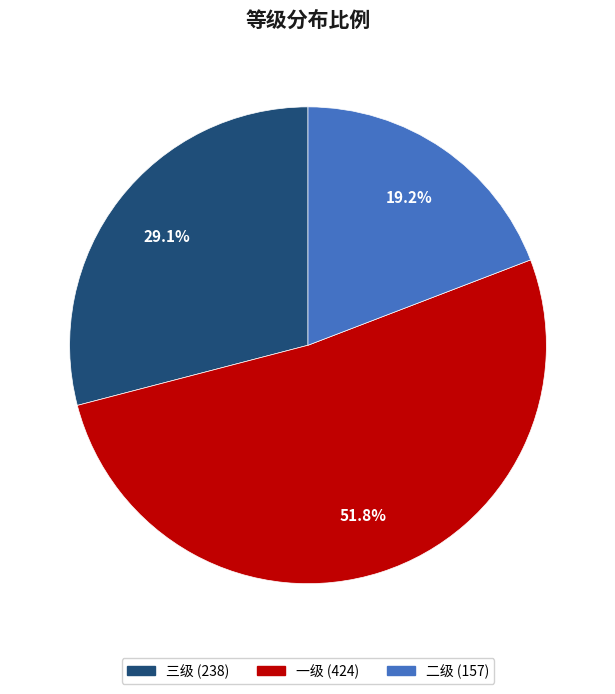

To the nearest percent, what portion does 三级 represent?

29%